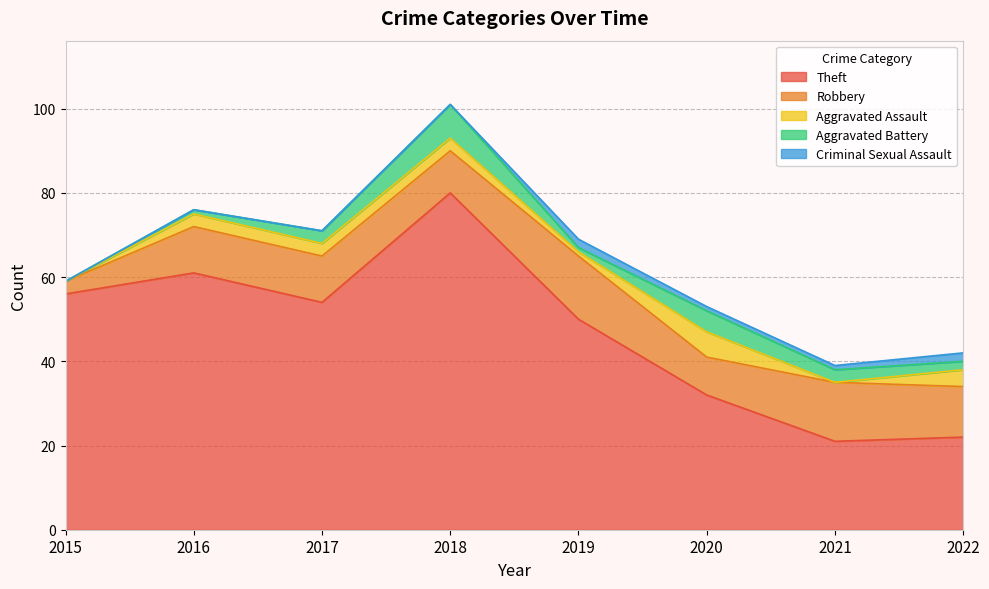

Is the value of Aggravated Assault at 2016 greater than the value of Robbery at 2019?

No